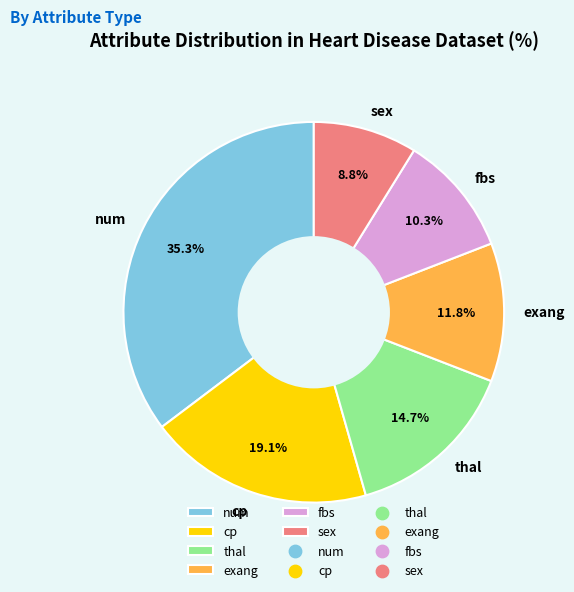

Is it true that fbs is 20% of the pie?

False